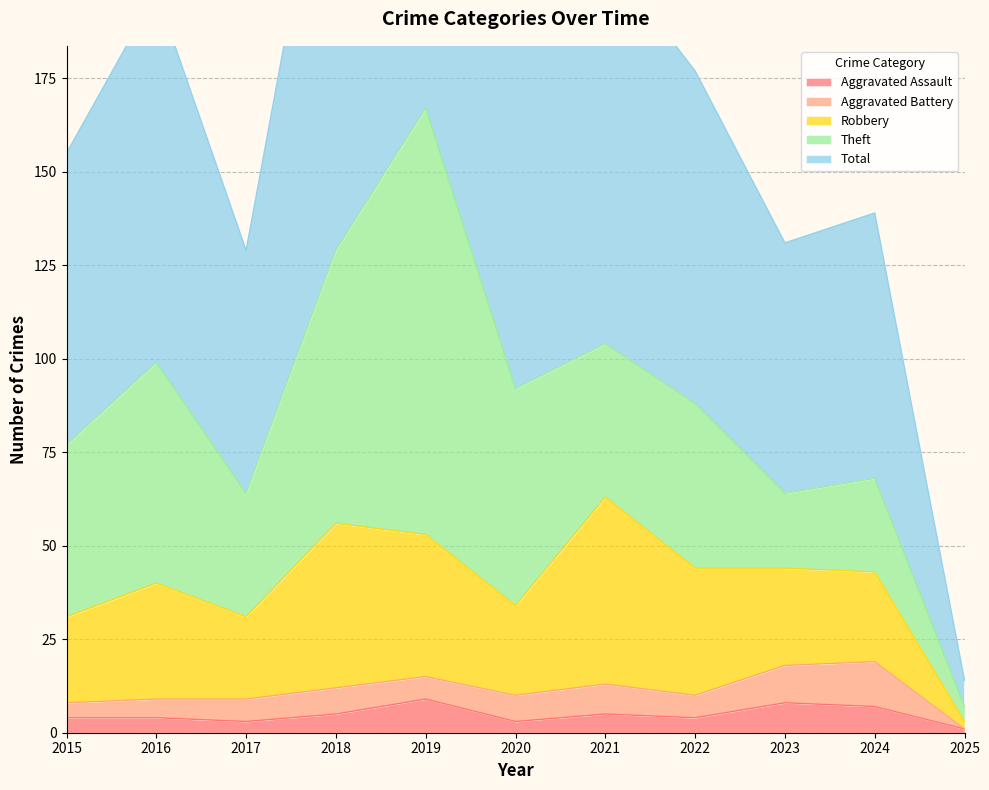

The Theft series shows 73 at 2018. True or false?

True